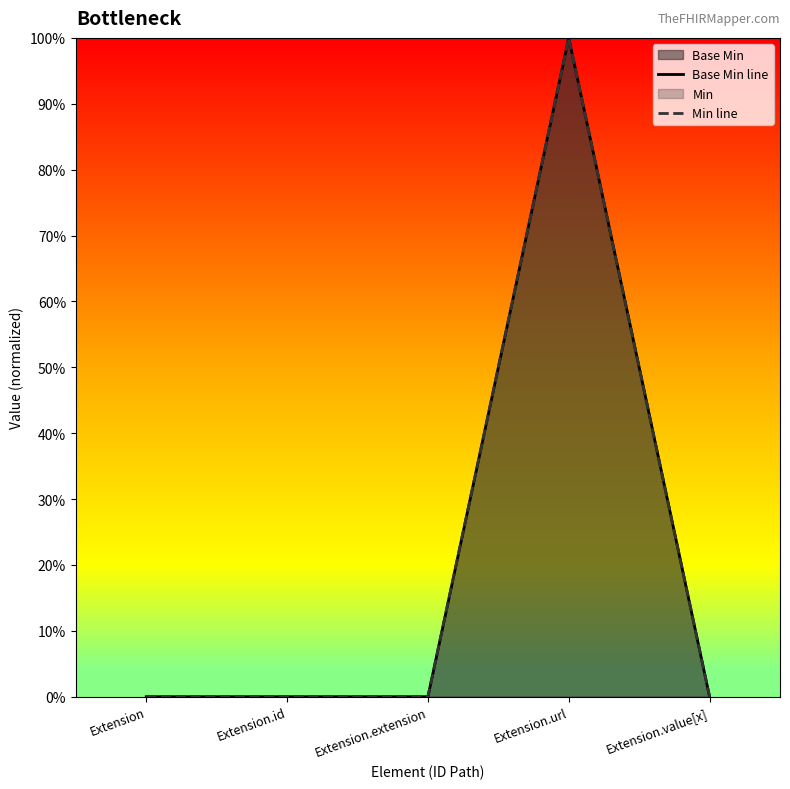

The Base Min line series shows 0 at Extension. True or false?

True